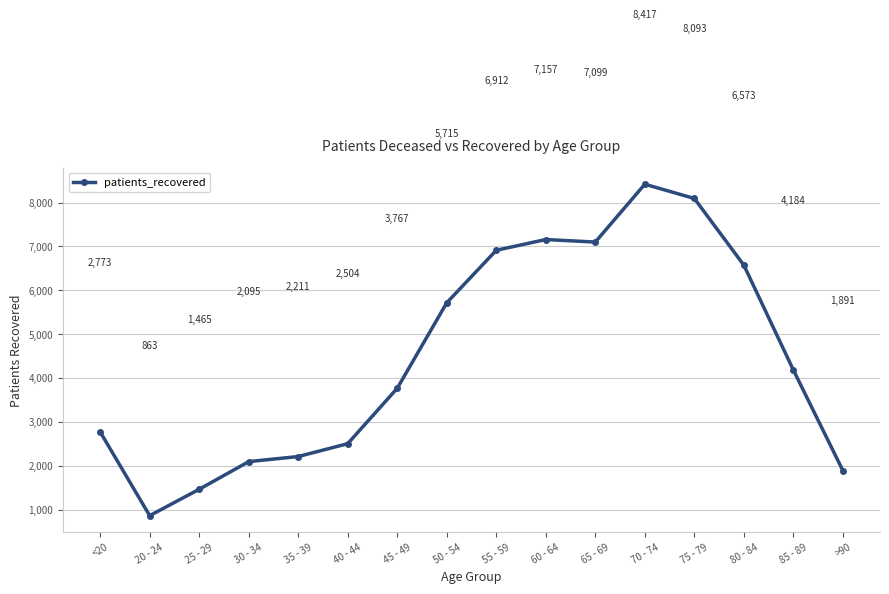

At which category does the chart reach its minimum across all series?

20 - 24